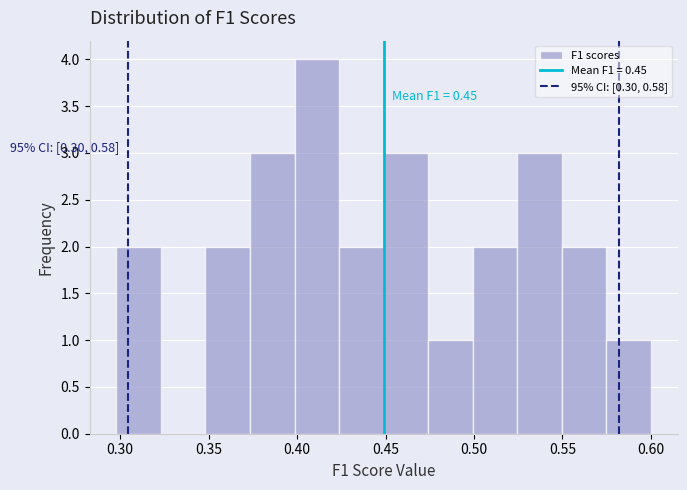

Over which range of the x-axis is the bar tallest?

0.400 to 0.425